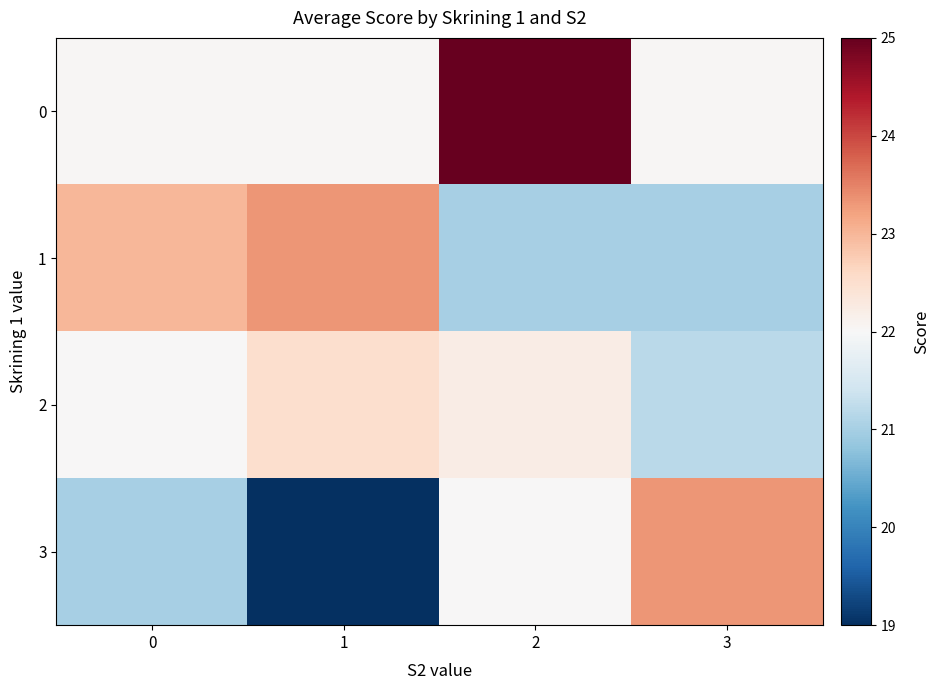

What is the smallest value displayed?

19.0